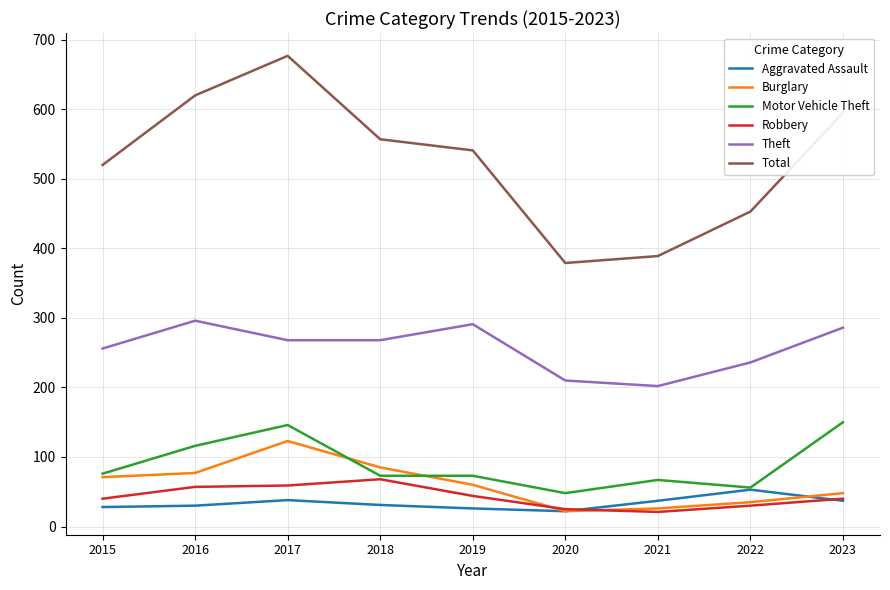

How many lines are shown in the chart?

6